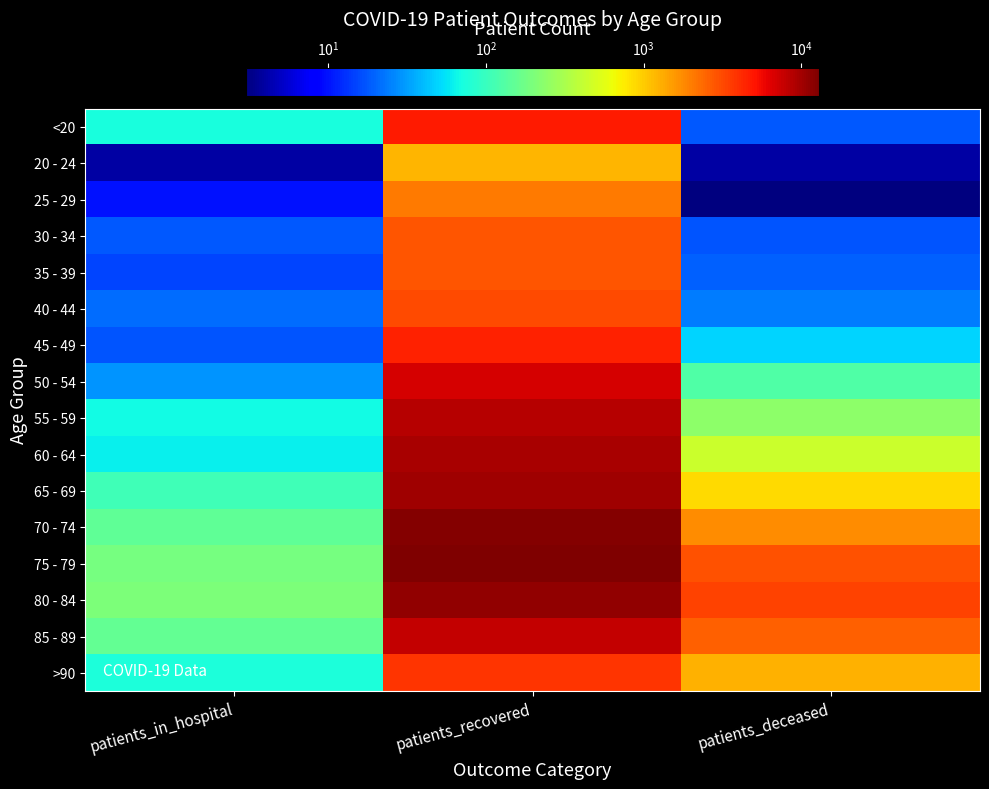

Count the number of categories in the chart.

3